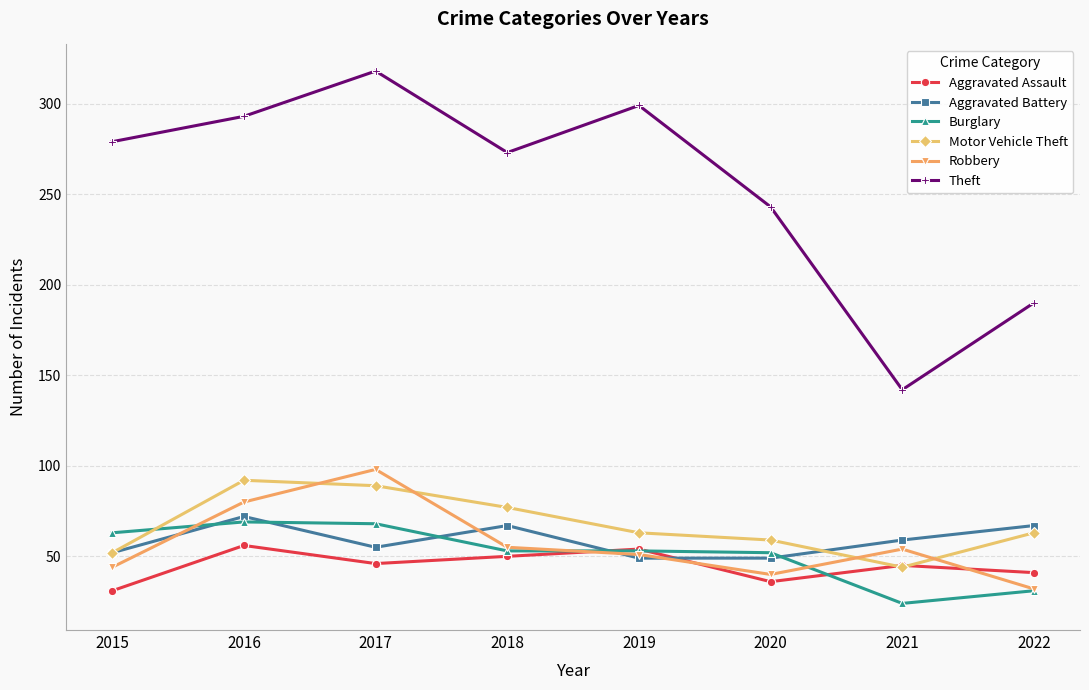

Is it true that Robbery equals 80 at 2018?

False